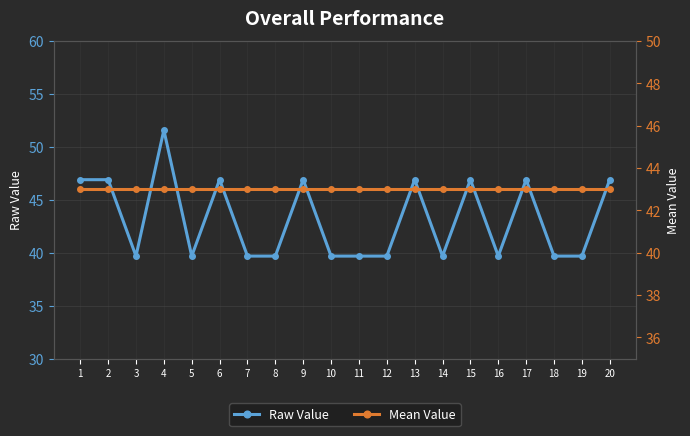

Rank the categories by Raw Value value from highest to lowest.

4, 1, 2, 6, 9, 13, 15, 17, 20, 3, 5, 7, 8, 10, 11, 12, 14, 16, 18, 19